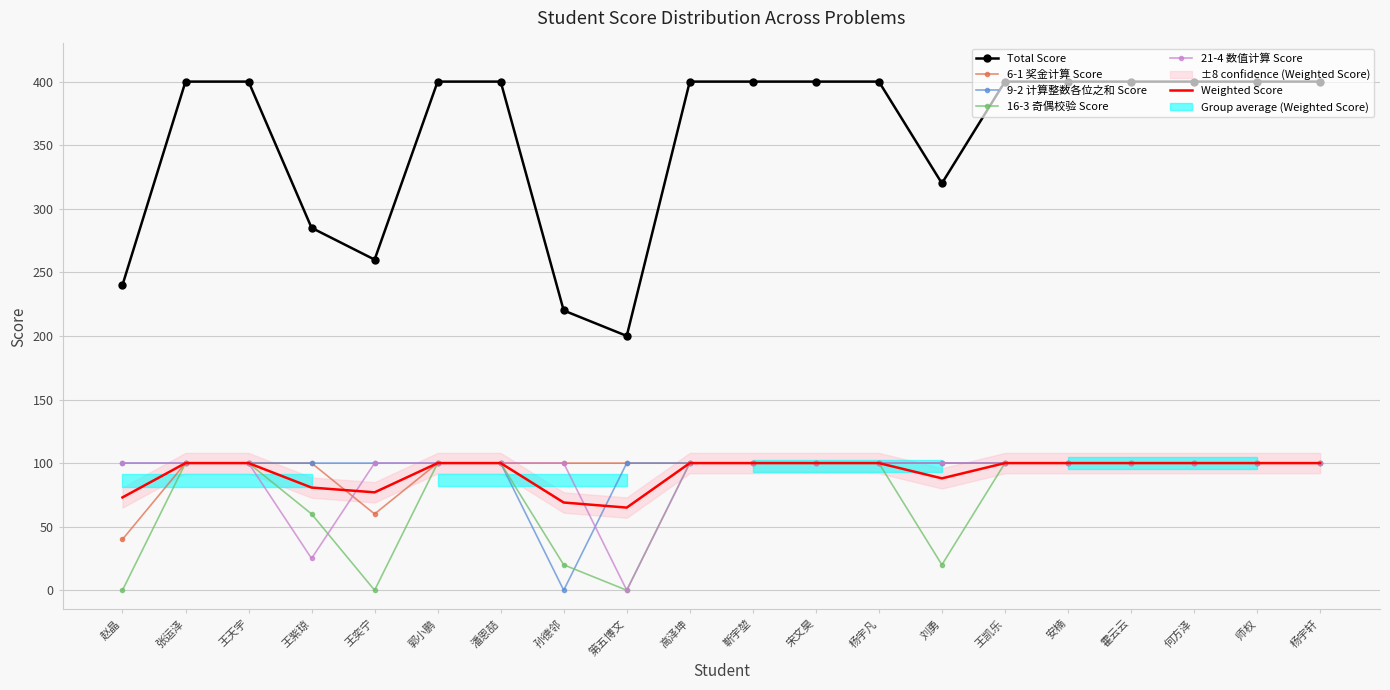

True or false: 6-1 奖金计算 Score and Total Score cross at least once.

False